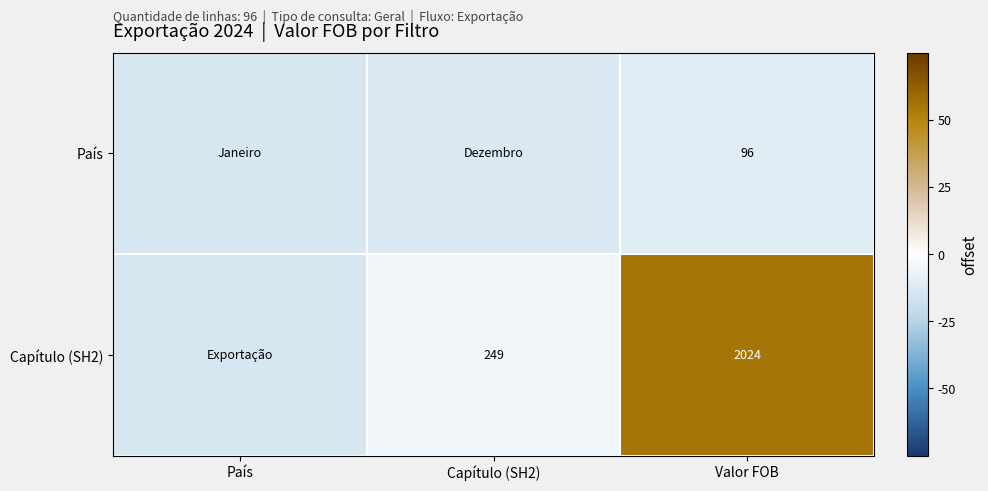

Between Valor FOB and Capítulo (SH2), which is larger?

Valor FOB